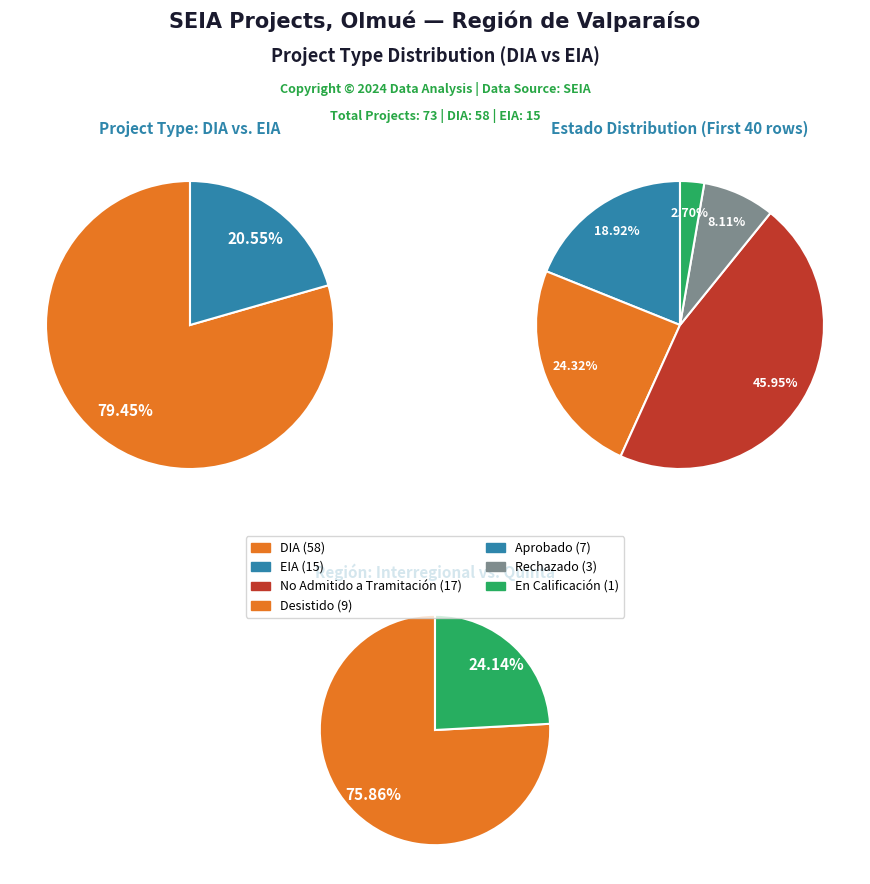

Does DIA account for over 50% of the chart?

Yes